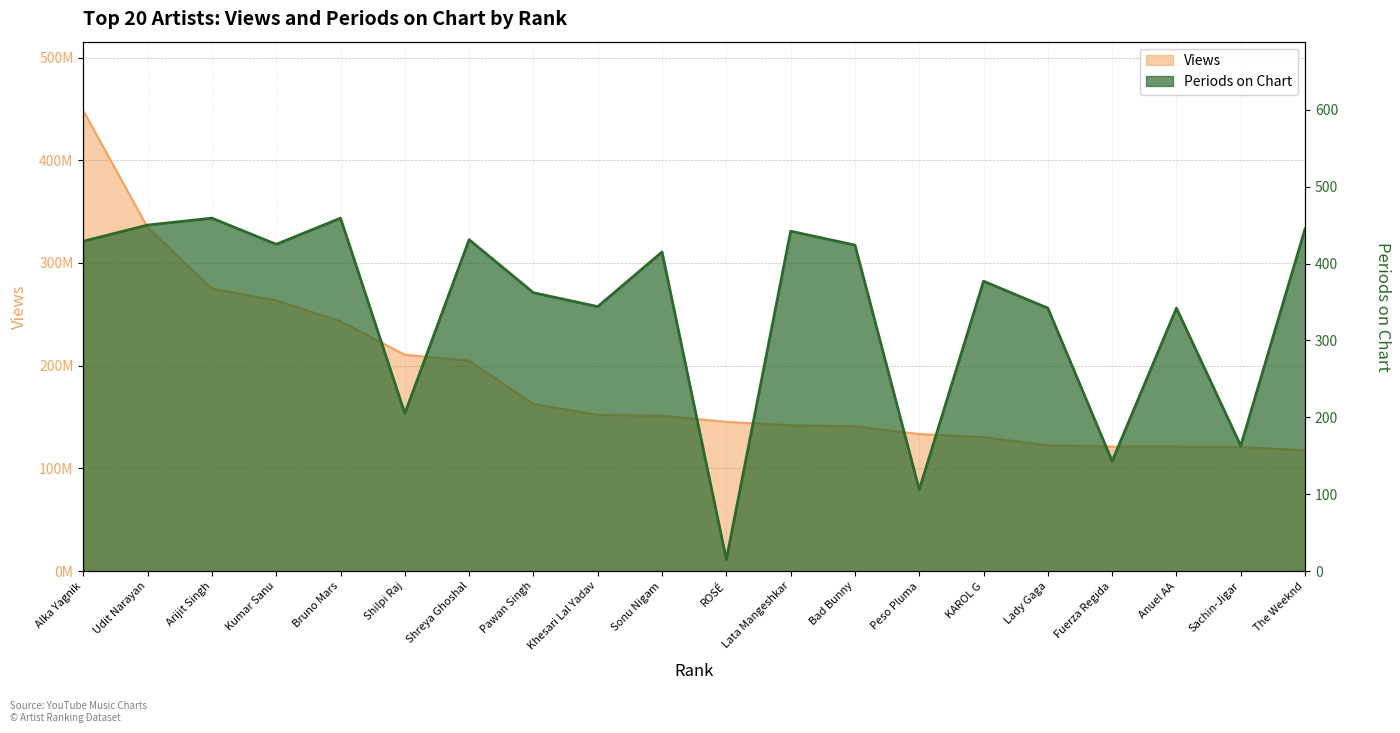

The value of Views at Lata Mangeshkar is 141959003. True or false?

True